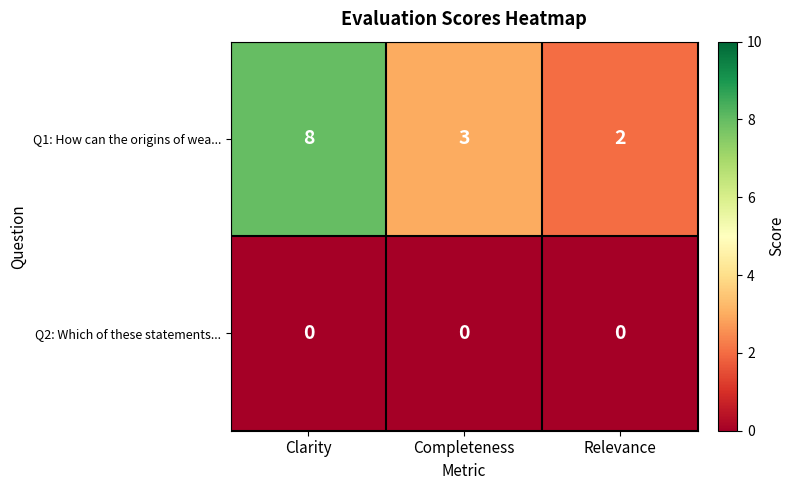

Which series has the largest total across all categories?

Q1: How can the origins of wea...